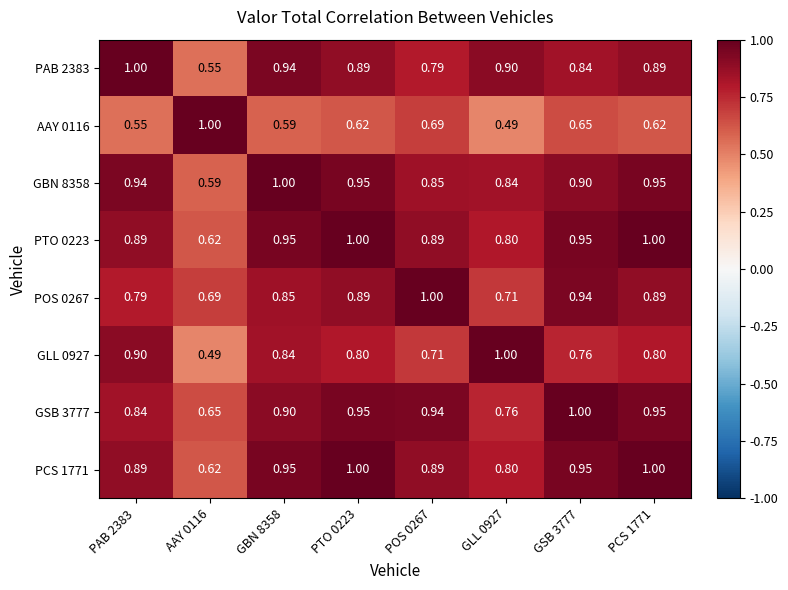

Is the value of AAY 0116 at GBN 8358 greater than the value of GLL 0927 at PCS 1771?

No